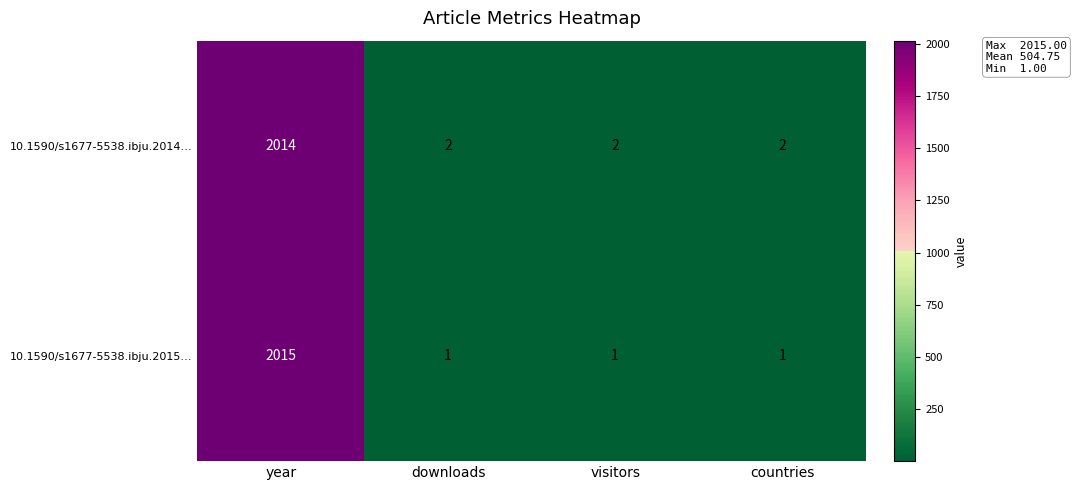

Reading left to right, list all the values displayed in this chart.

10.1590/s1677-5538.ibju.2014…: year=2014	downloads=2	visitors=2	countries=2
10.1590/s1677-5538.ibju.2015…: year=2015	downloads=1	visitors=1	countries=1